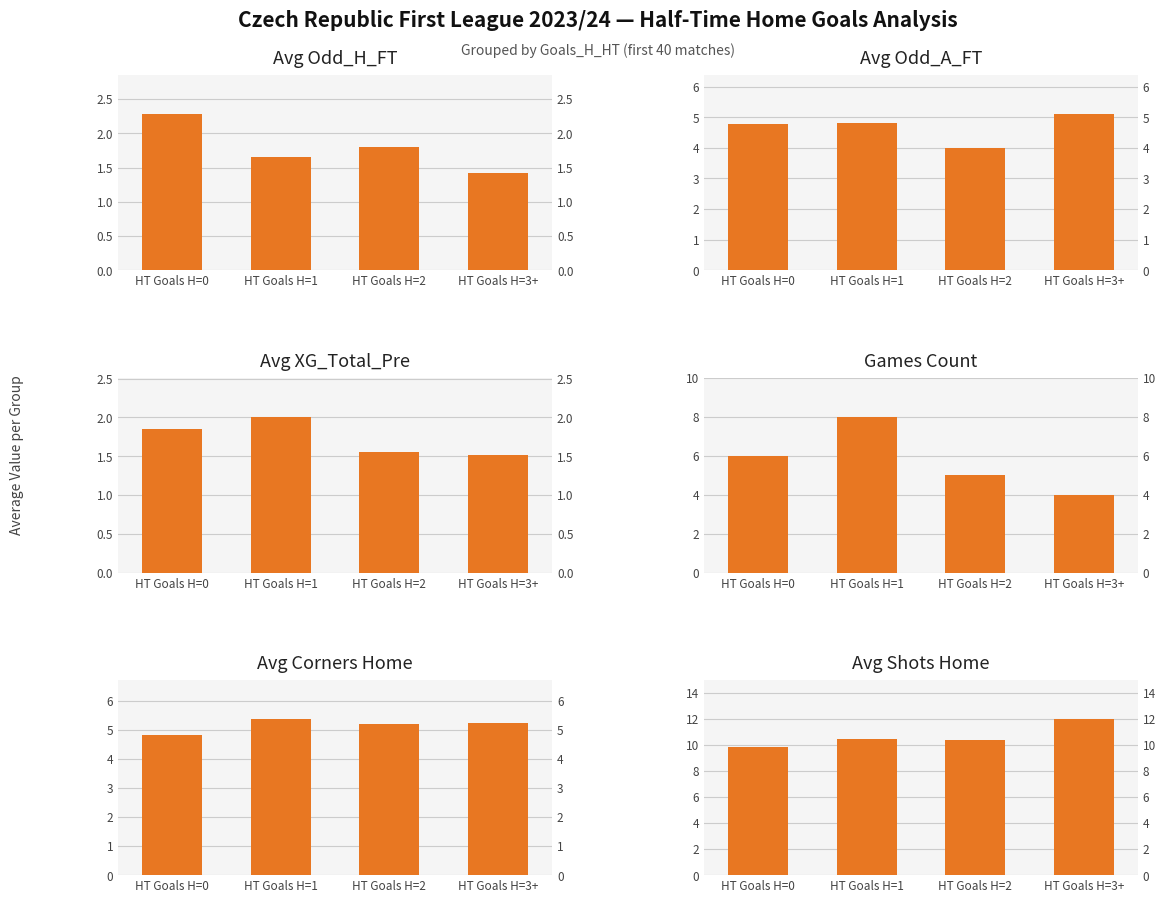

Read the Avg XG_Total_Pre value at HT Goals H=0.

1.9